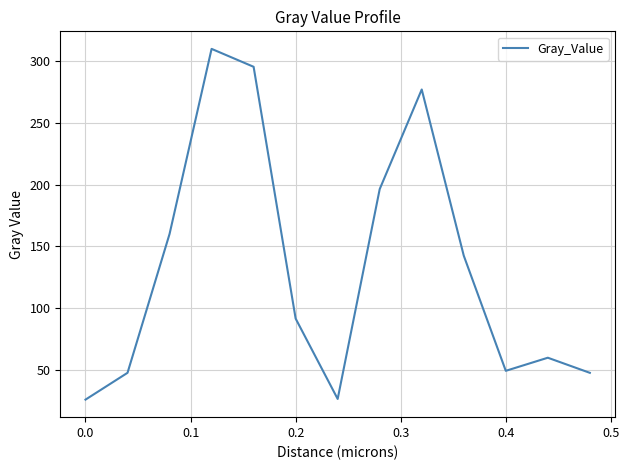

What is the smallest value displayed?

25.9